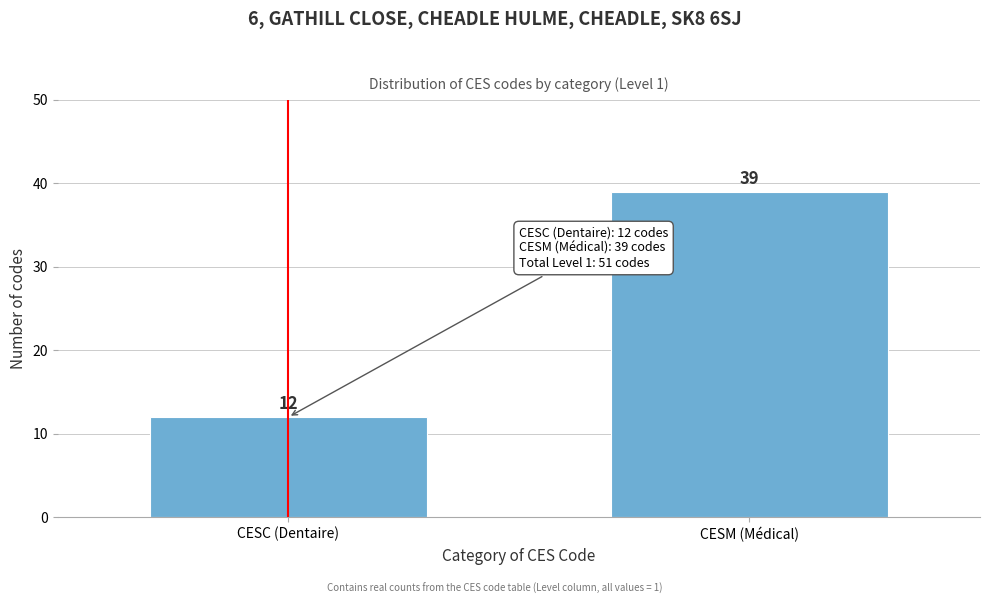

Reading left to right, transcribe all the data shown in this chart.

12	39